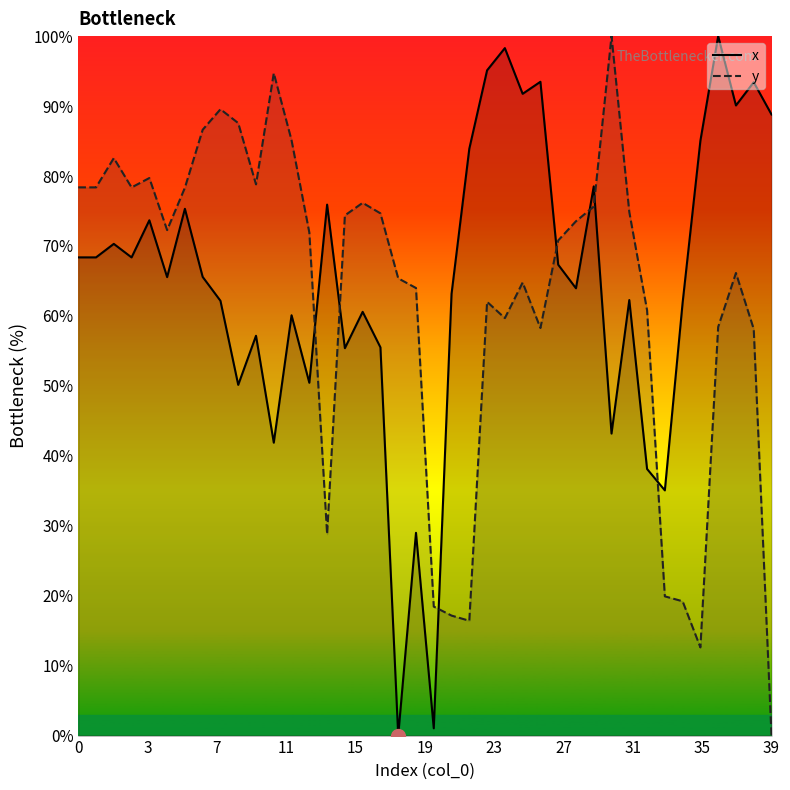

Which series has the largest range (max minus min)?

x